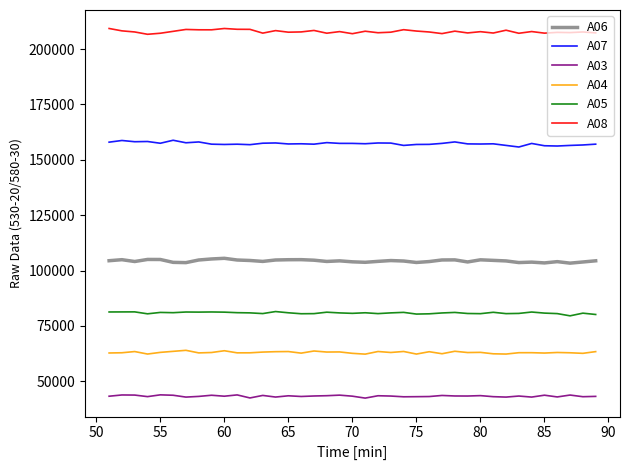

What is the maximum value for A03?

43912